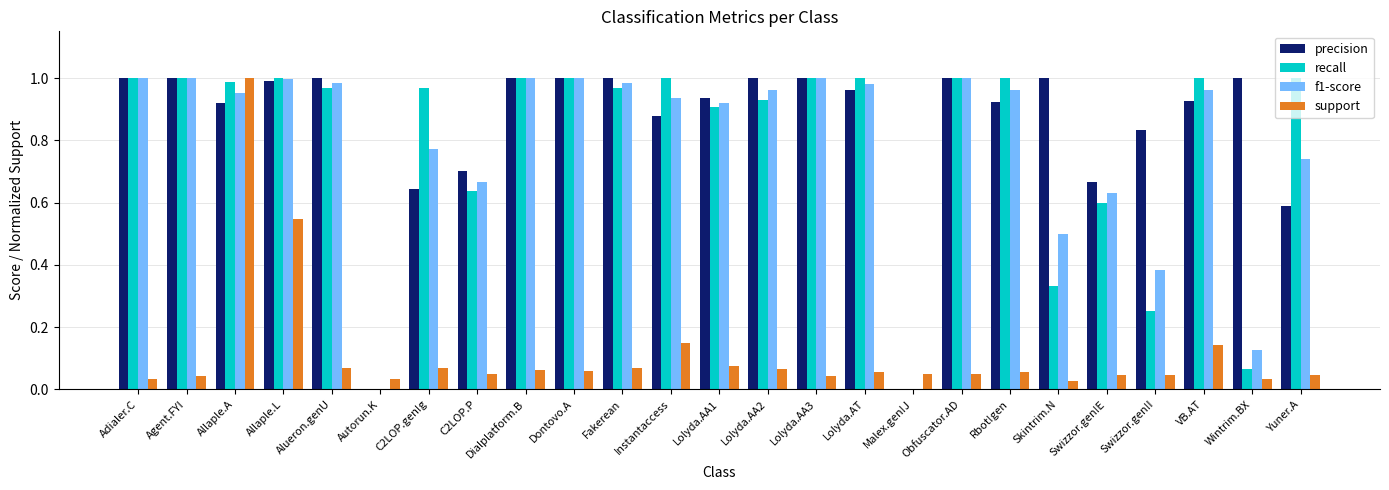

Which series has the largest total across all categories?

precision